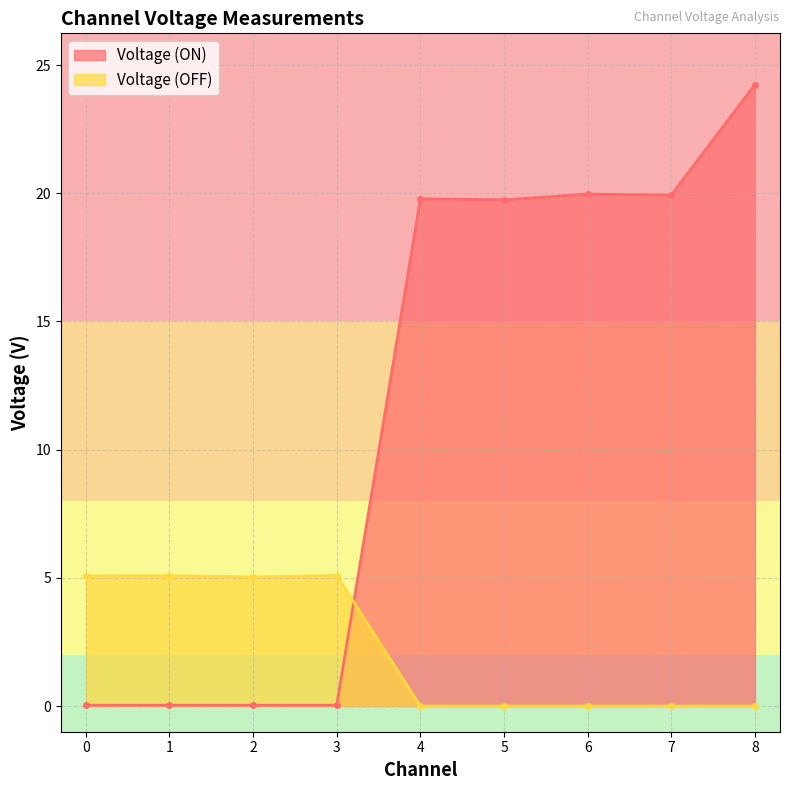

How many intersections are there between Voltage (OFF) and Voltage (ON)?

1